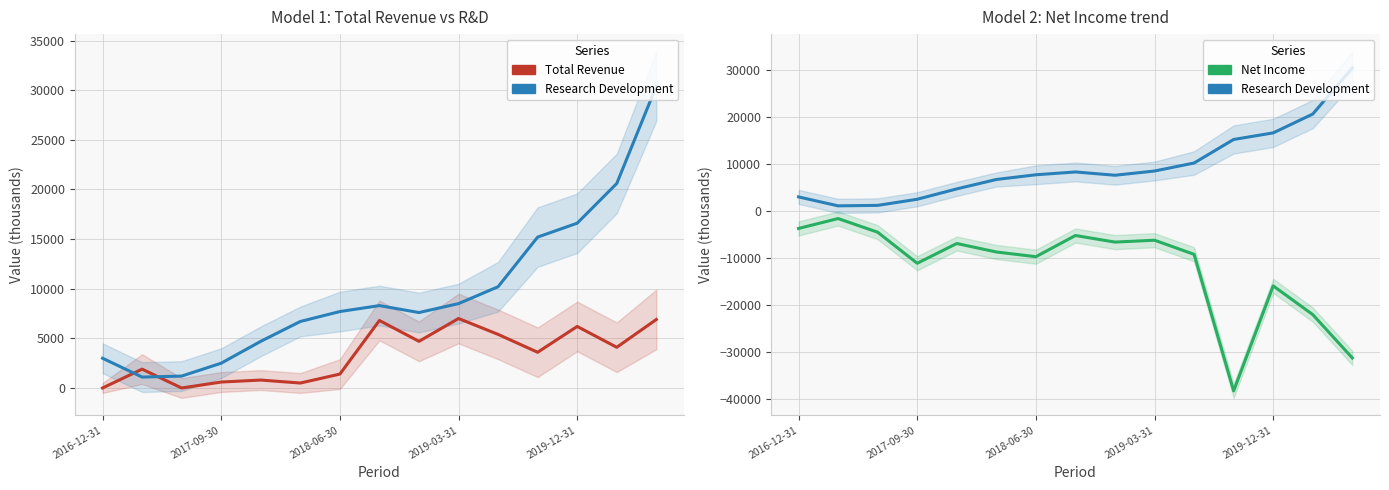

Is it true that Research Development equals 20600 at 13?

True